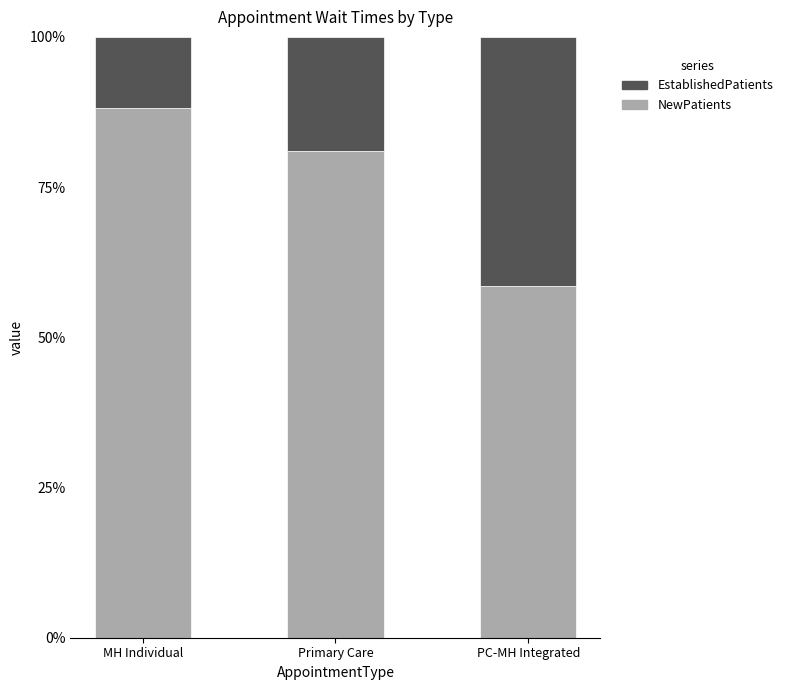

Rank the categories by NewPatients value from highest to lowest.

MH Individual, Primary Care, PC-MH Integrated